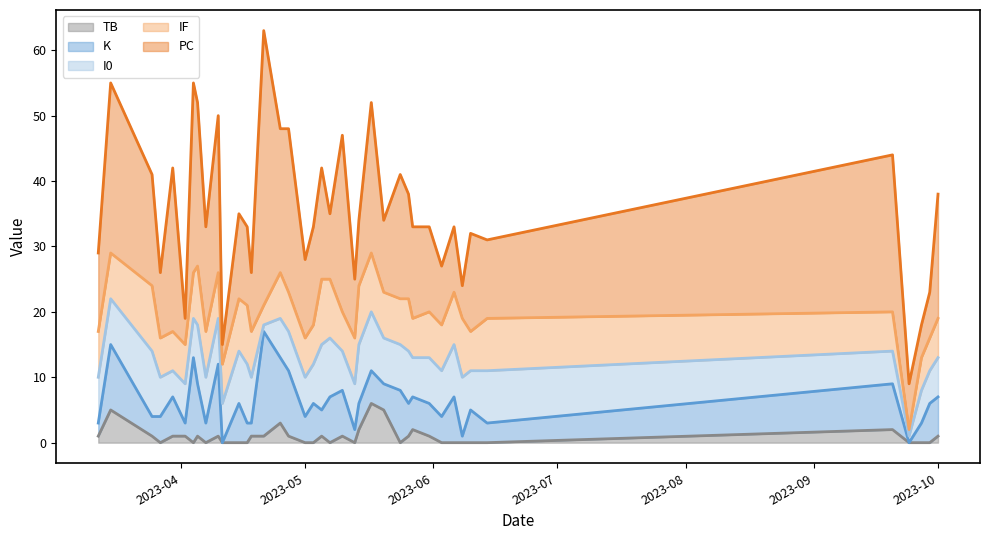

What is the maximum value for TB?

6